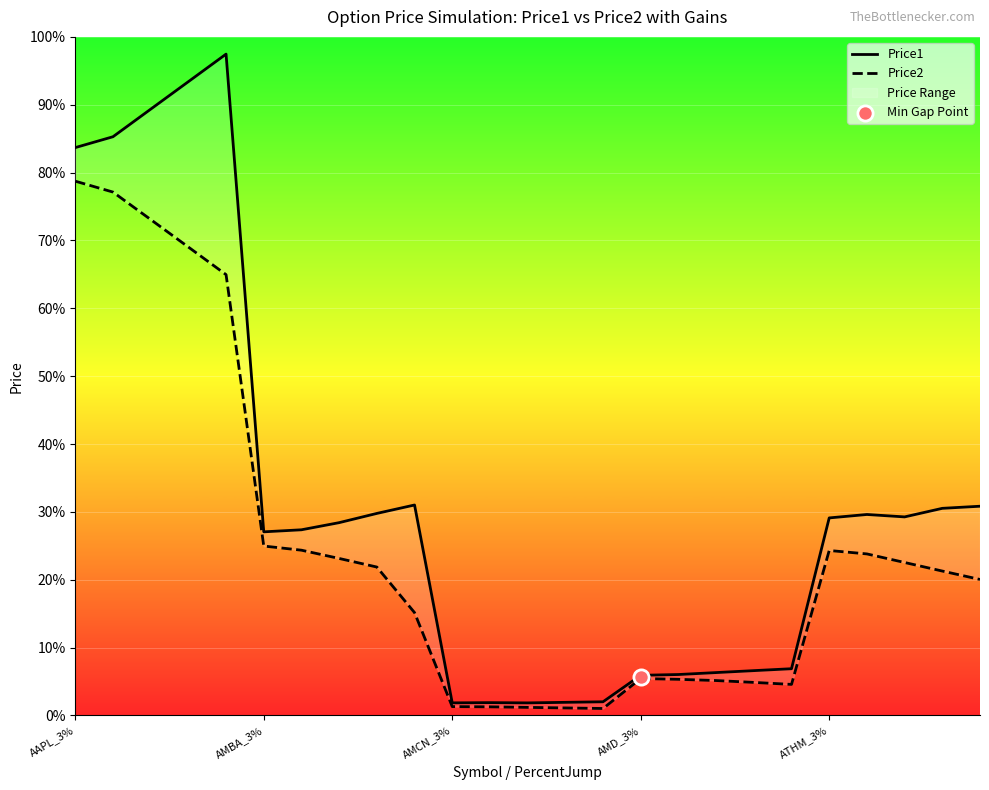

Which series contains the highest Y value?

Price1